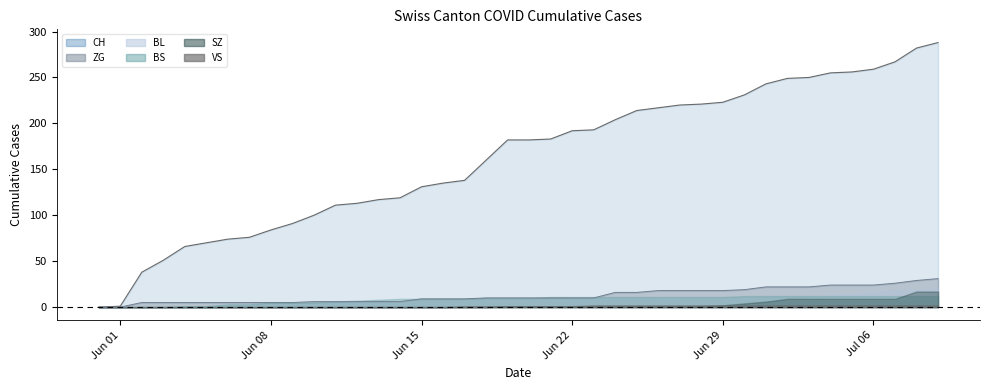

True or false: BL and ZG intersect in this chart.

False